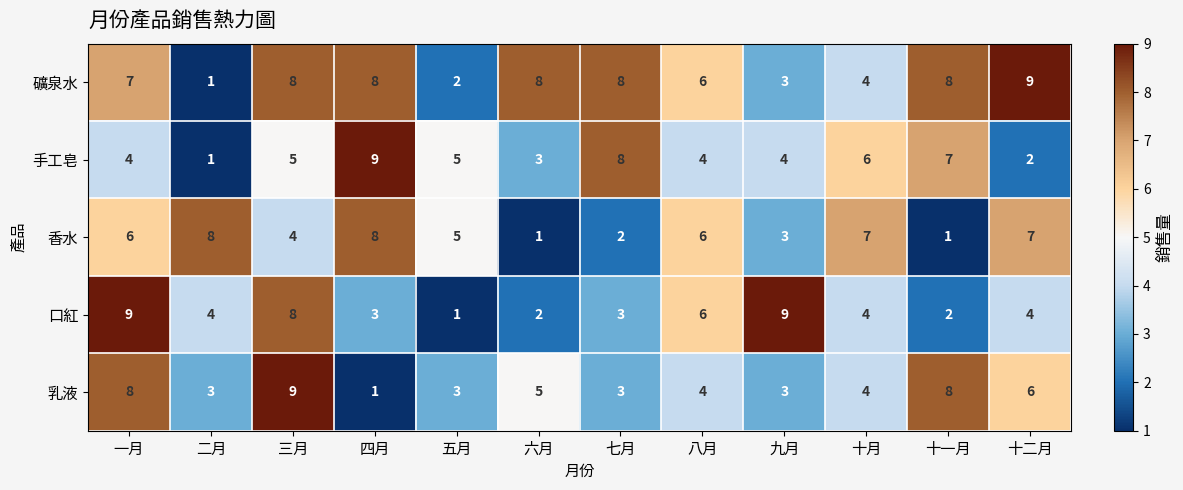

Count the 口紅 values in the range 3 to 8.

7